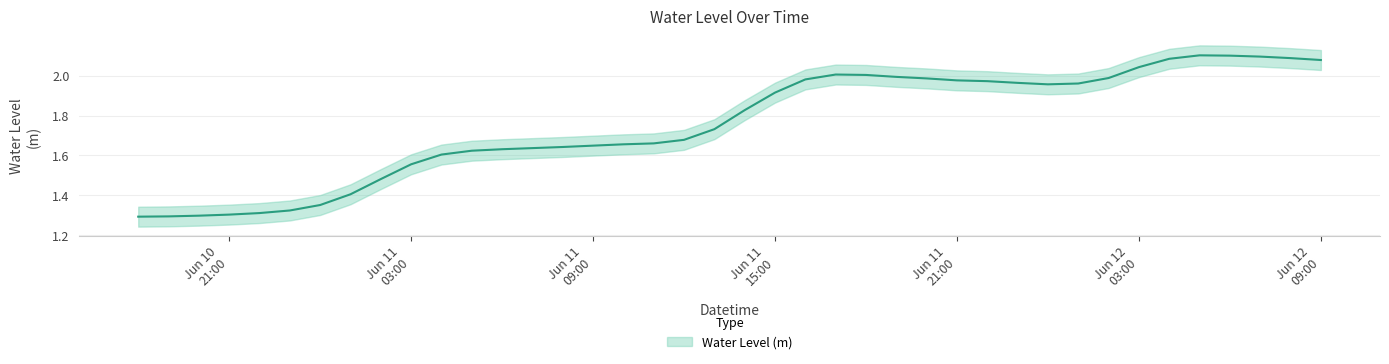

What is the sum of the values at 2025-06-11 14:00:00 and 2025-06-11 02:00:00?

3.3